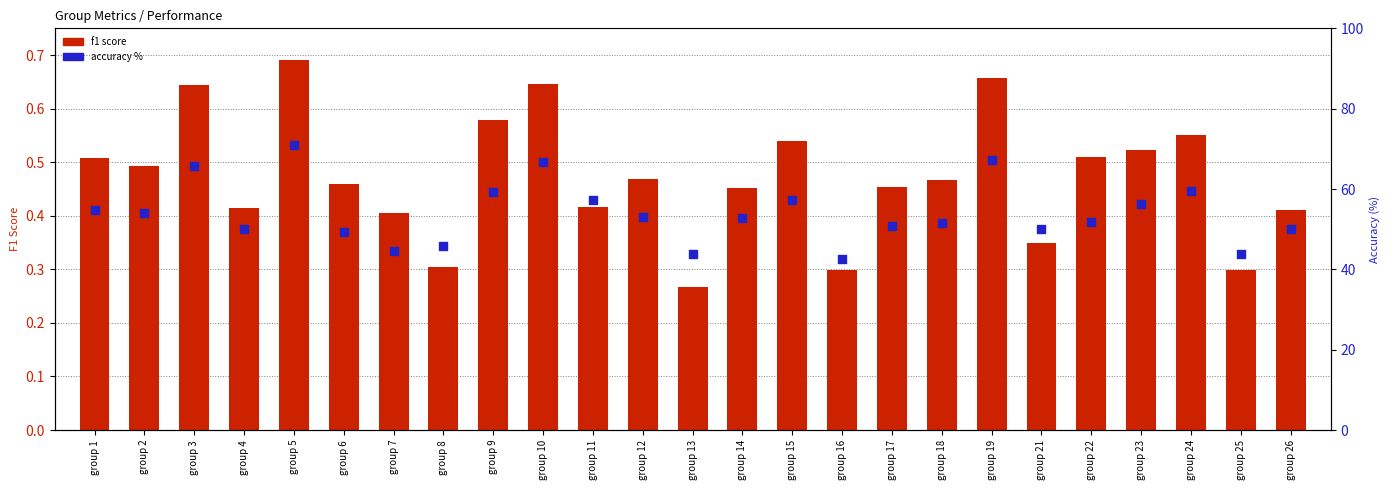

Which series has the largest total across all categories?

accuracy %